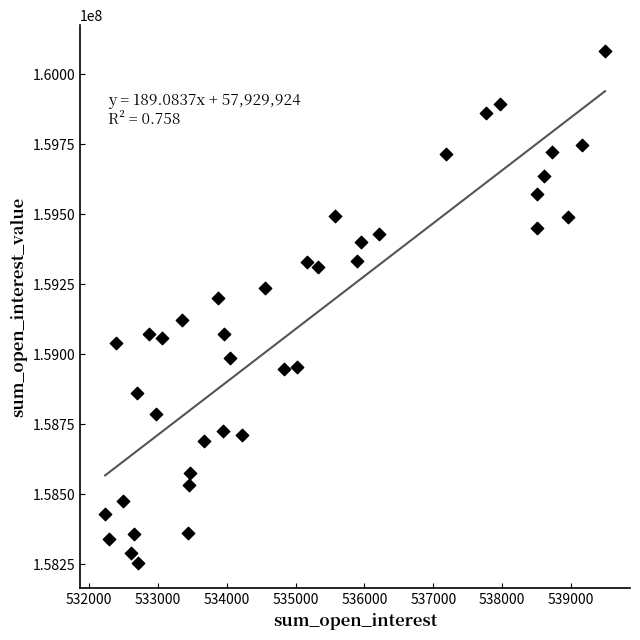

What is the range of Y values (max minus min)?

1829422.9